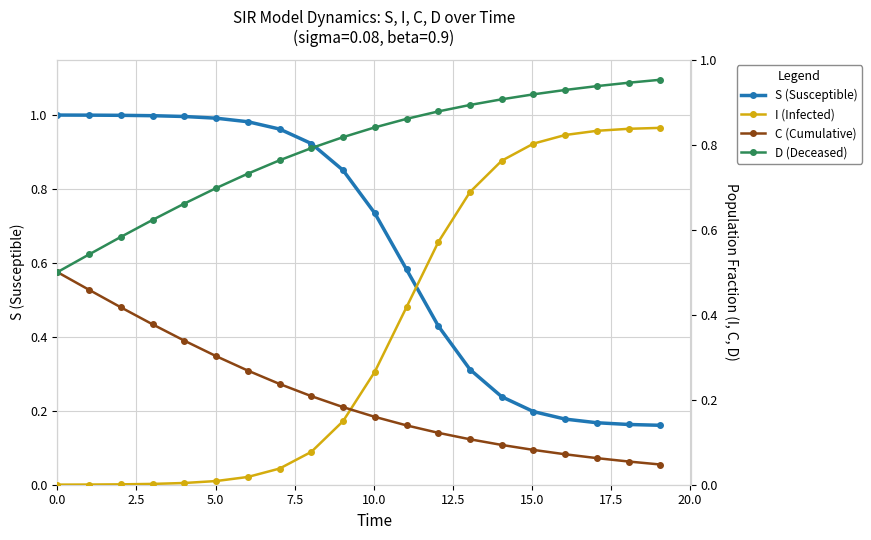

Is this an area chart (filled region under the line)?

No